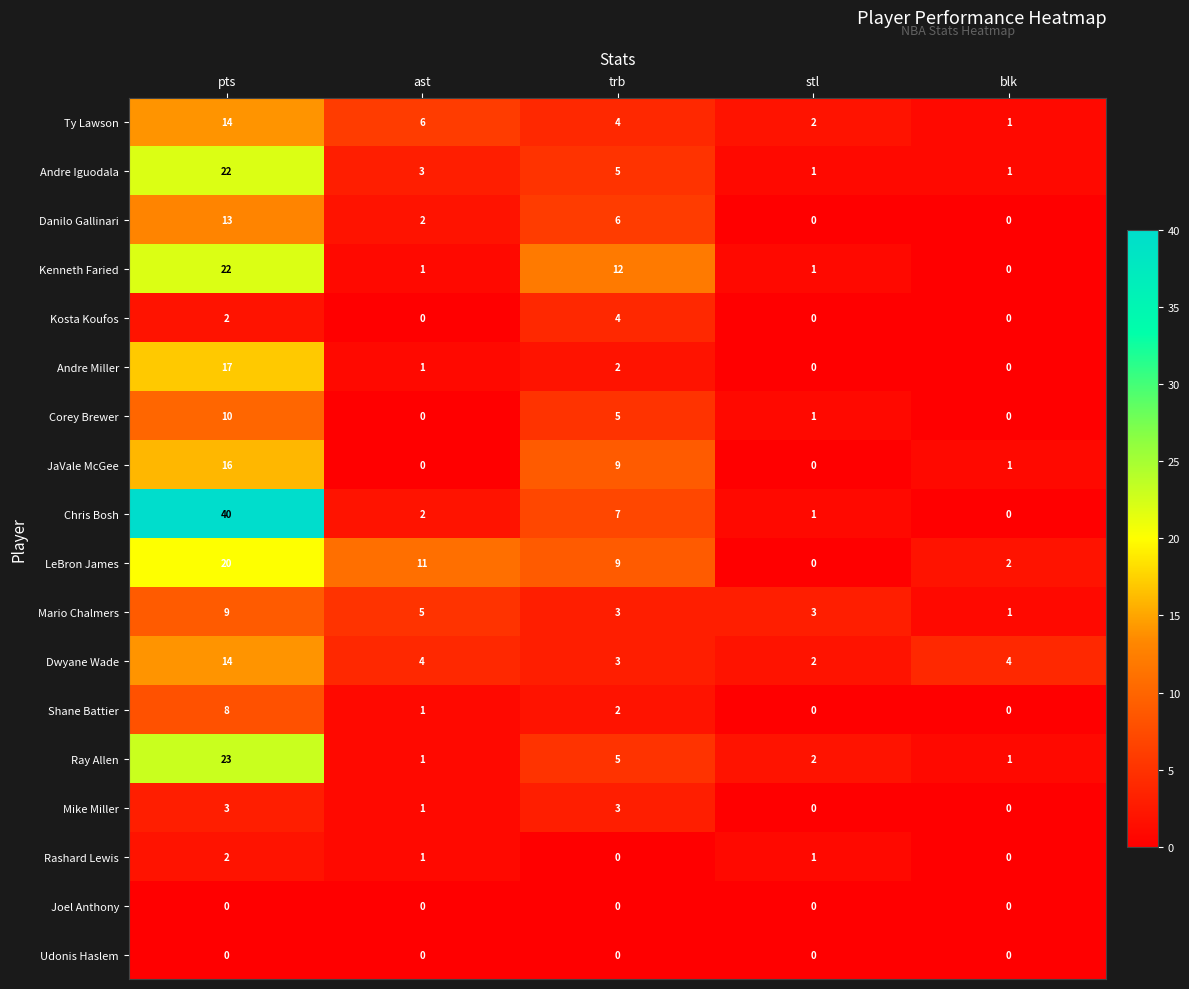

At which label does Dwyane Wade reach its minimum?

stl